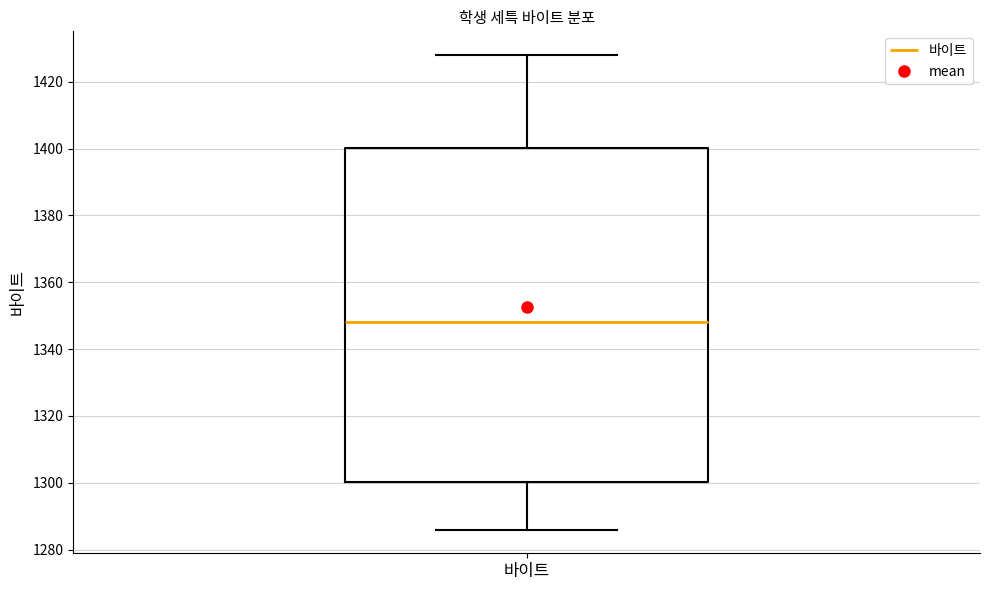

Transcribe this box plot: give where the median line is, the range the box spans, and where the two whiskers end, as read against the y-axis. The values are not printed on the chart, so give them approximately, as read against the axis.

median 1348, box 1300 to 1400, whiskers 1286 to 1428